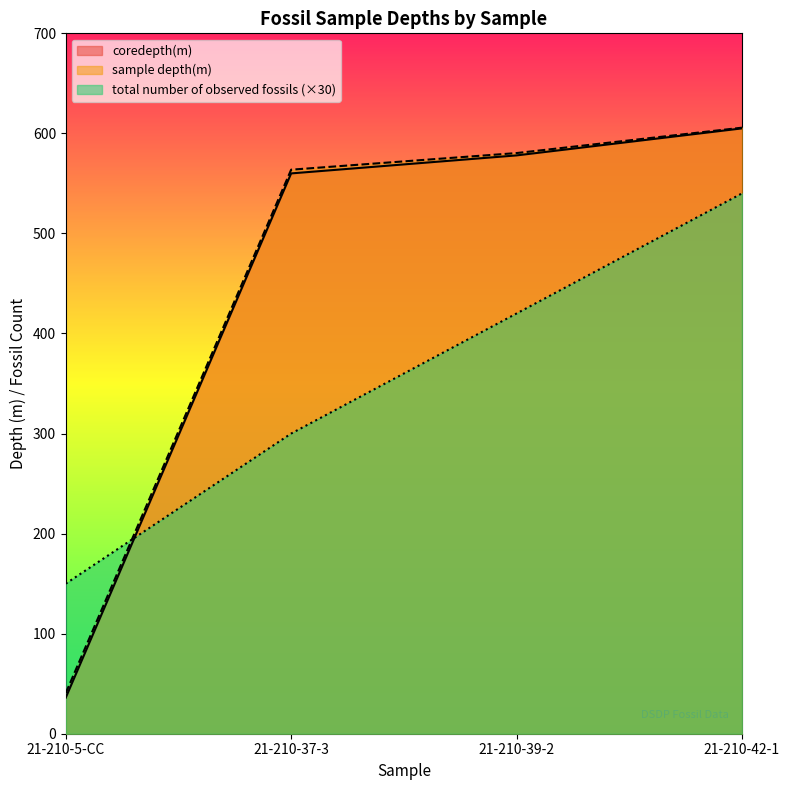

What value does the sample depth(m) series have at 21-210-37-3?

563.7